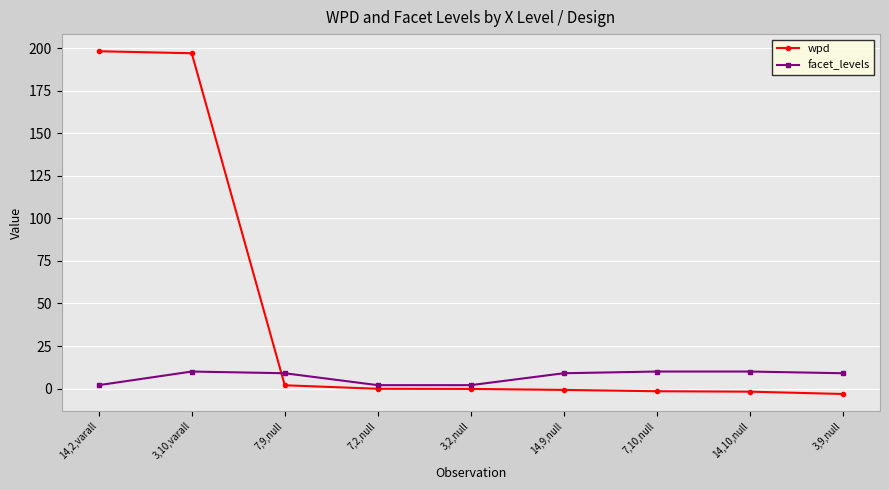

How many categories are shown in the chart?

9